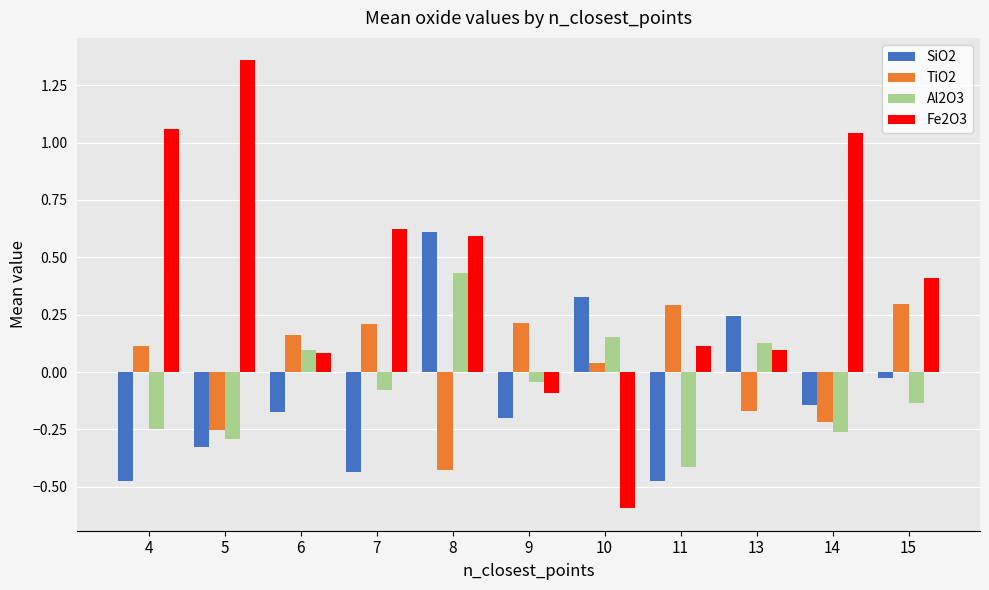

Which series has the largest total across all categories?

Fe2O3